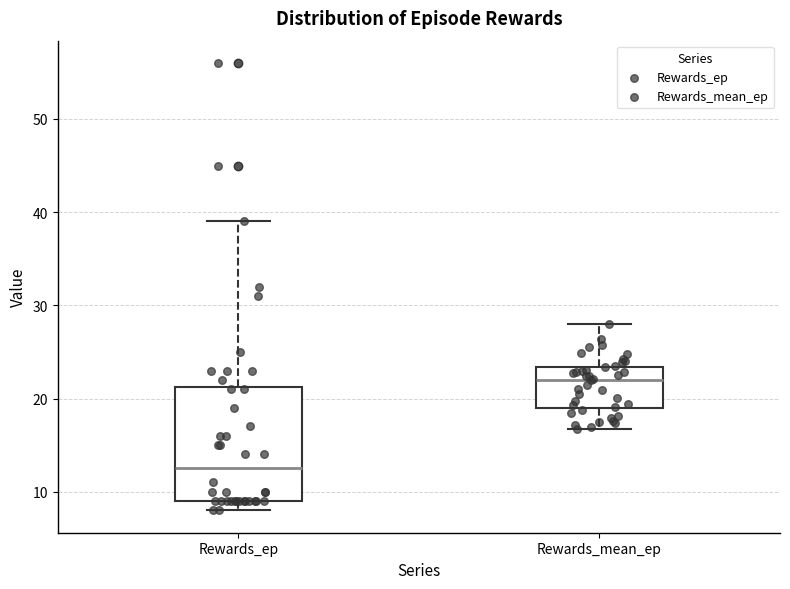

Where does the median line of the box for Rewards_ep sit on the y-axis? The values are not printed on the chart, so give them approximately, as read against the axis.

13